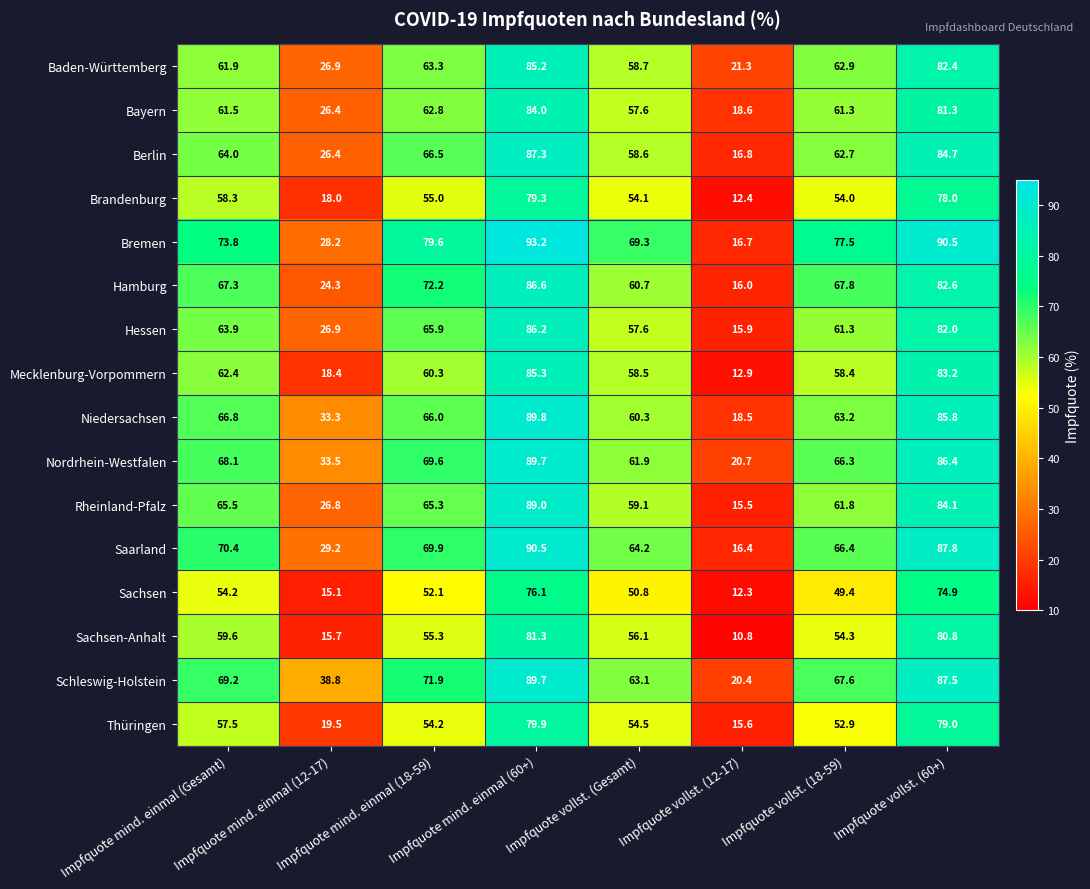

Rank the series at Impfquote vollst. (12-17) from highest to lowest value.

Baden-Württemberg, Nordrhein-Westfalen, Schleswig-Holstein, Bayern, Niedersachsen, Berlin, Bremen, Saarland, Hamburg, Hessen, Thüringen, Rheinland-Pfalz, Mecklenburg-Vorpommern, Brandenburg, Sachsen, Sachsen-Anhalt